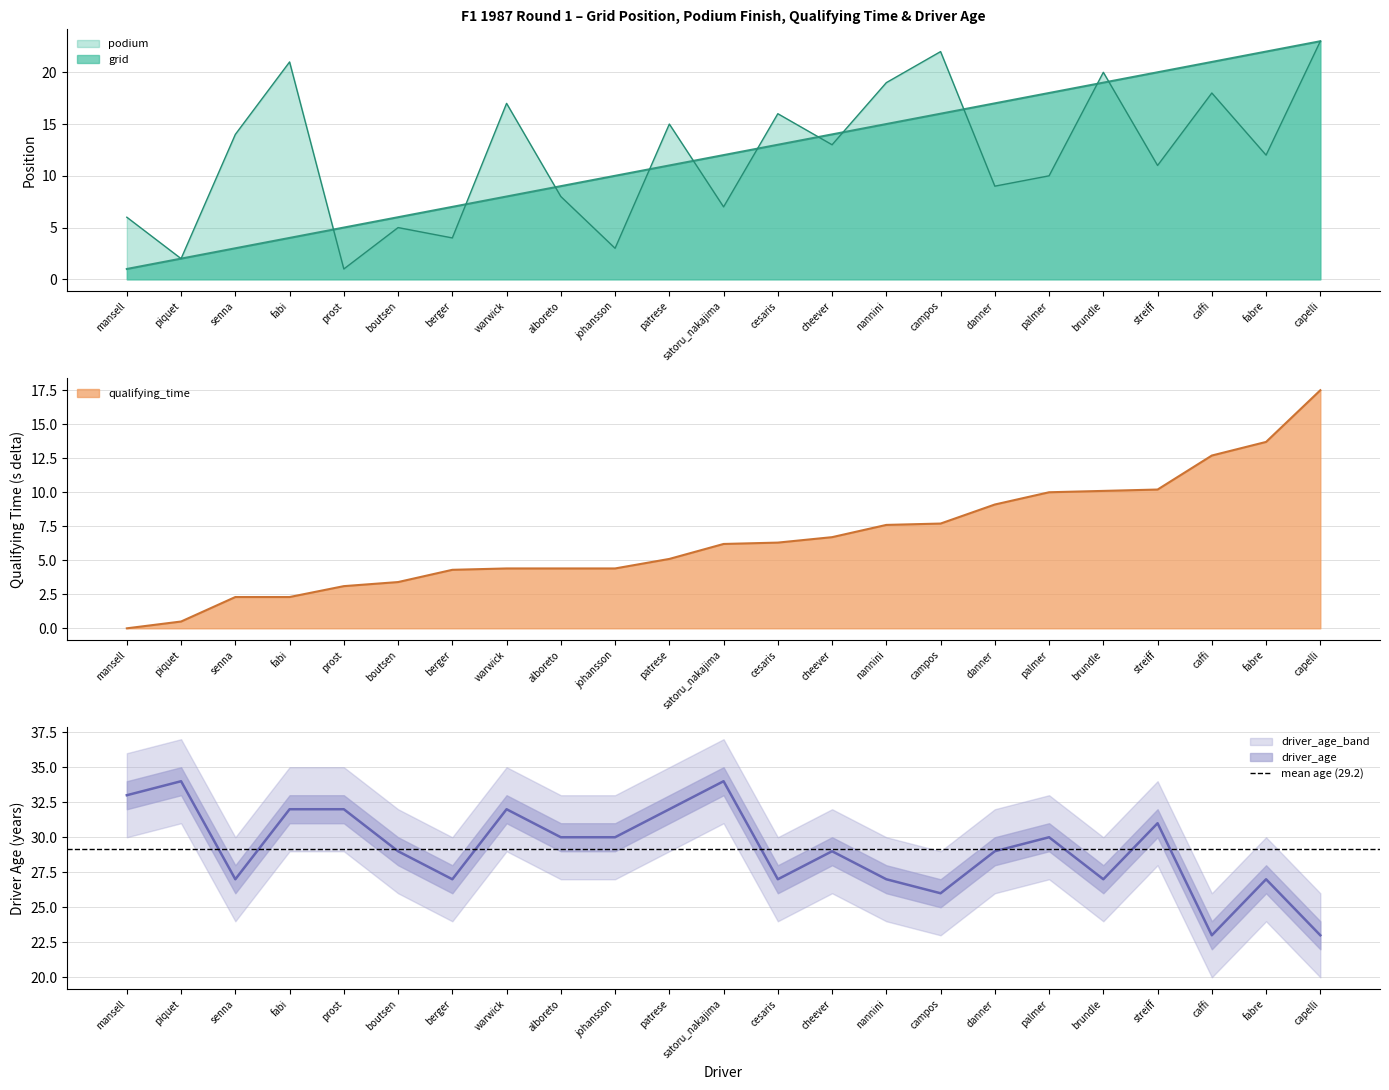

True or false: podium has more than 1 interior local peaks.

True